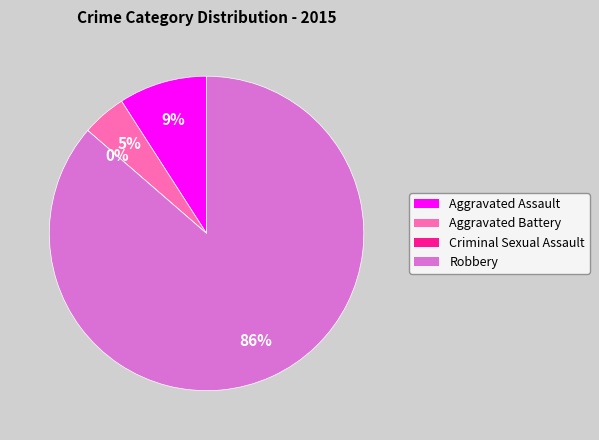

Does any single category account for the majority?

Yes